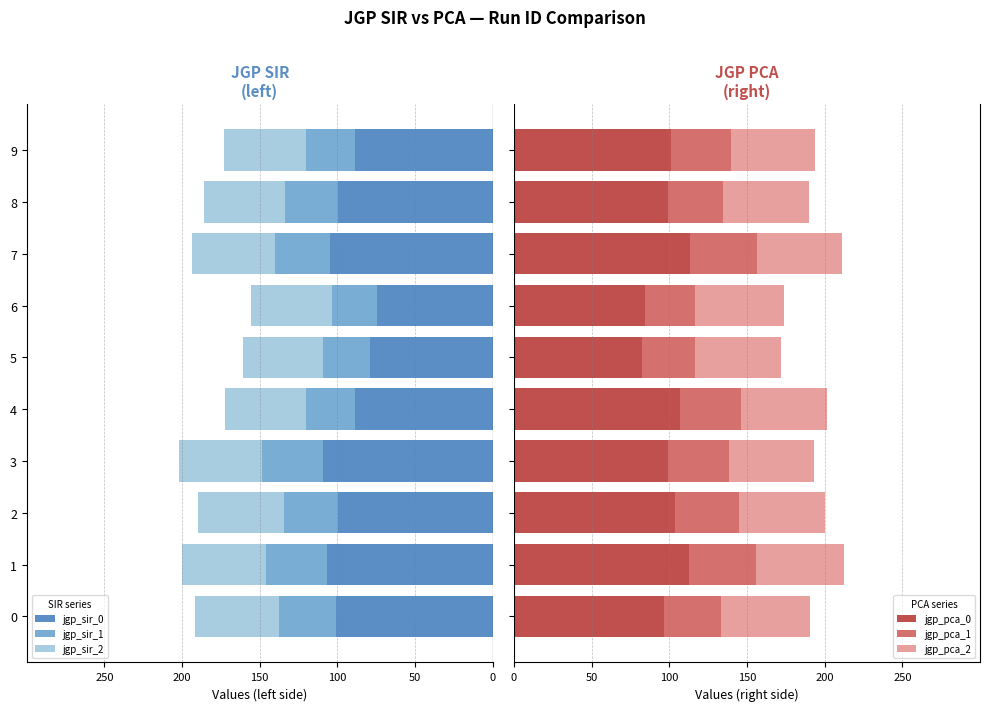

Is it true that jgp_sir_2 equals -52.4 at 6?

True